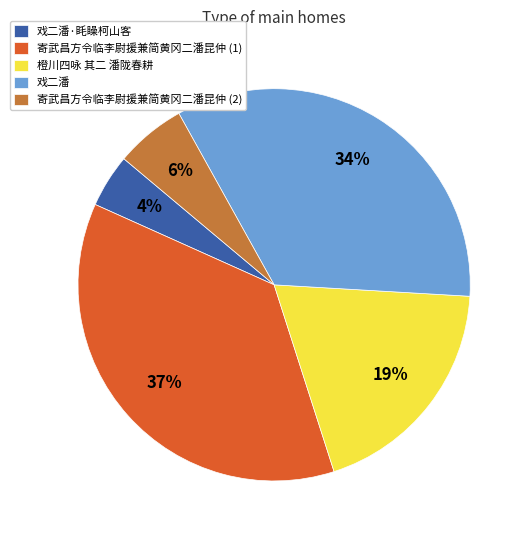

Does any single category account for the majority?

No